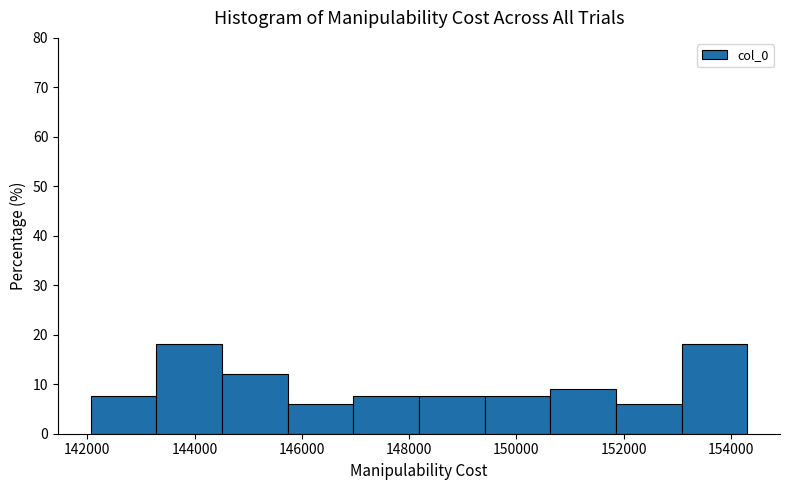

How tall is the bar that spans 150600 to 151800 on the x-axis? Neither the bar edges nor the heights are printed on the chart, so give them approximately, as read against the axes.

9